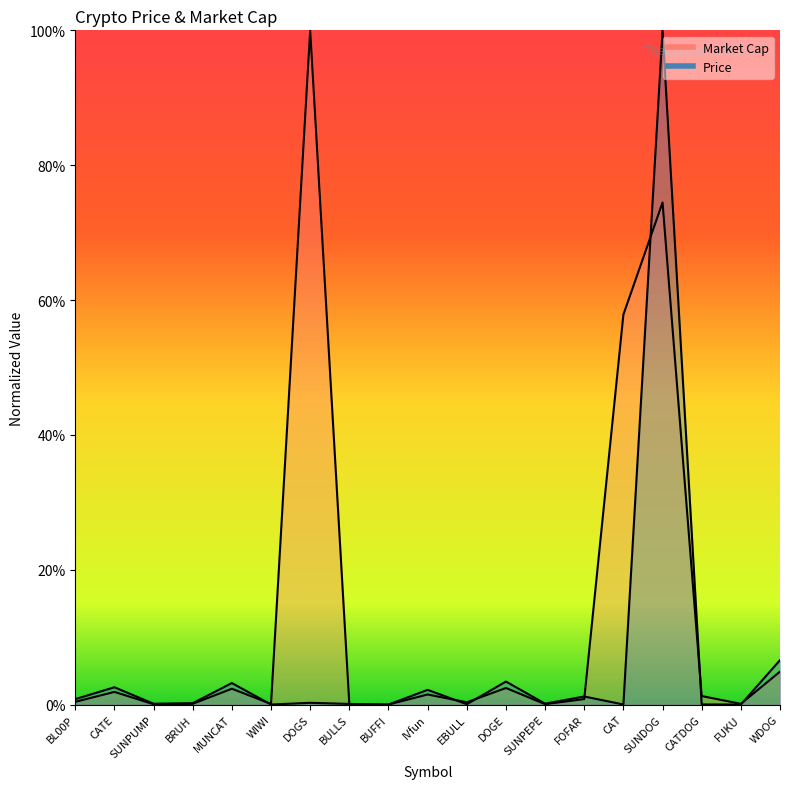

What is the label of the 15th point from the left?

CAT